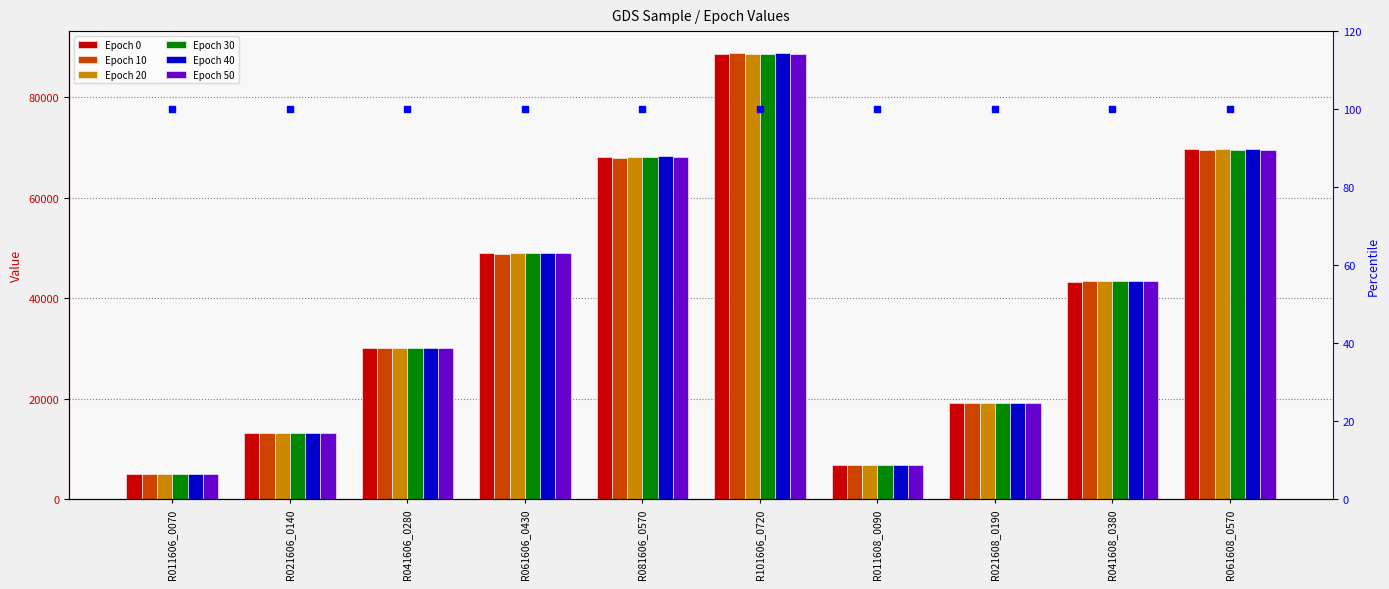

Which series reaches the maximum Y coordinate?

Epoch 40